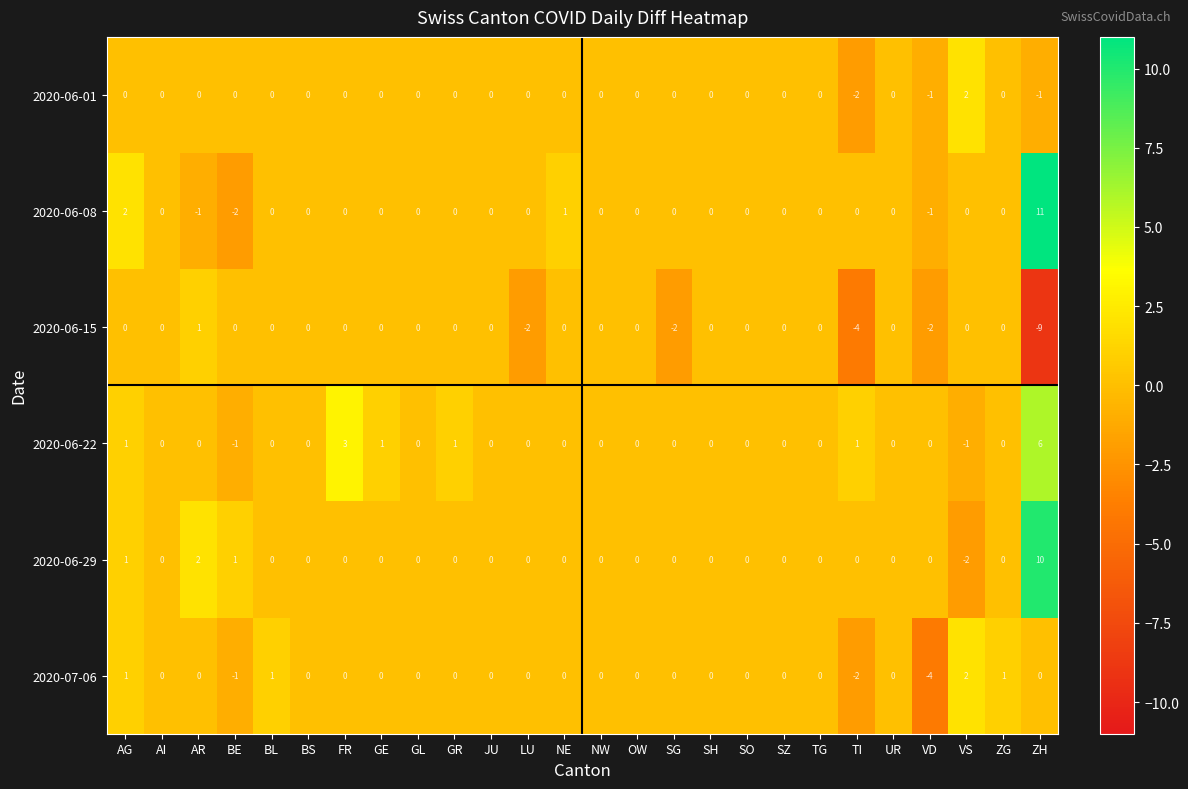

The value of 2020-06-15 at NW is -6. True or false?

False